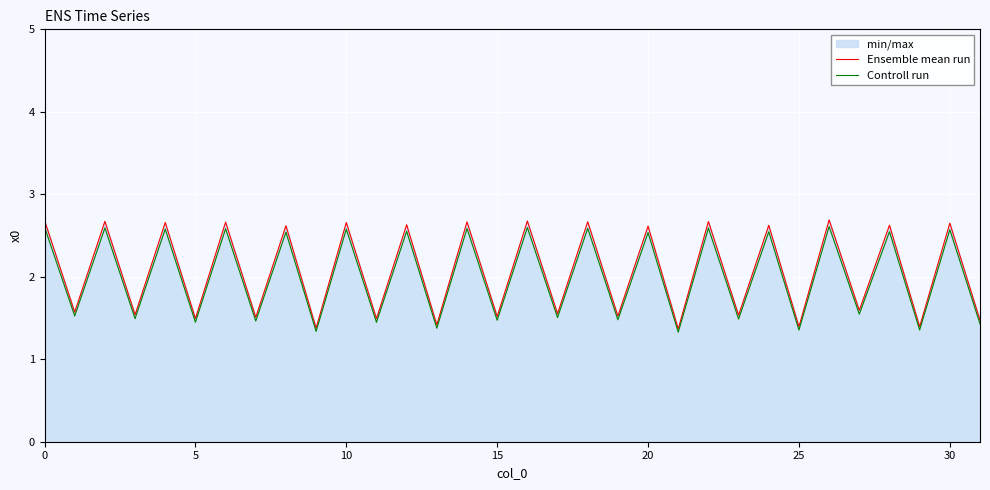

What is the approximate value of Controll run at 5?

1.4